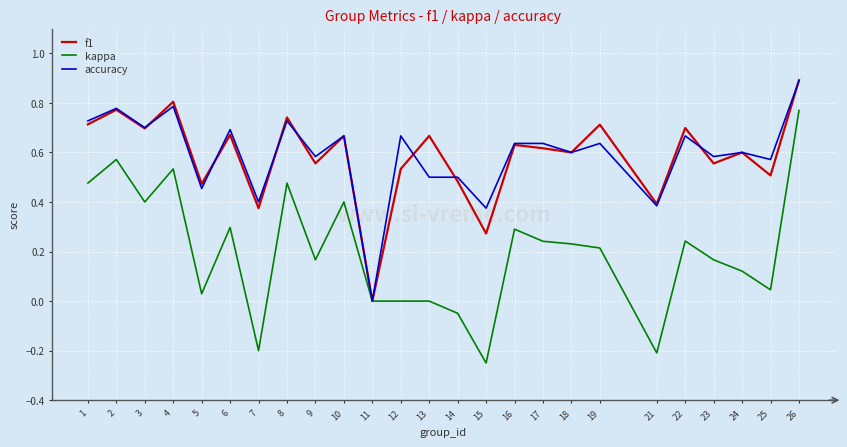

At which category does kappa reach its first local peak?

2